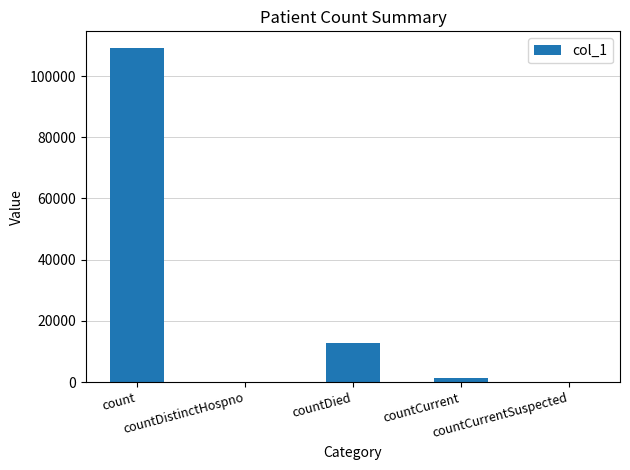

The value at countDied is 12883. True or false?

True